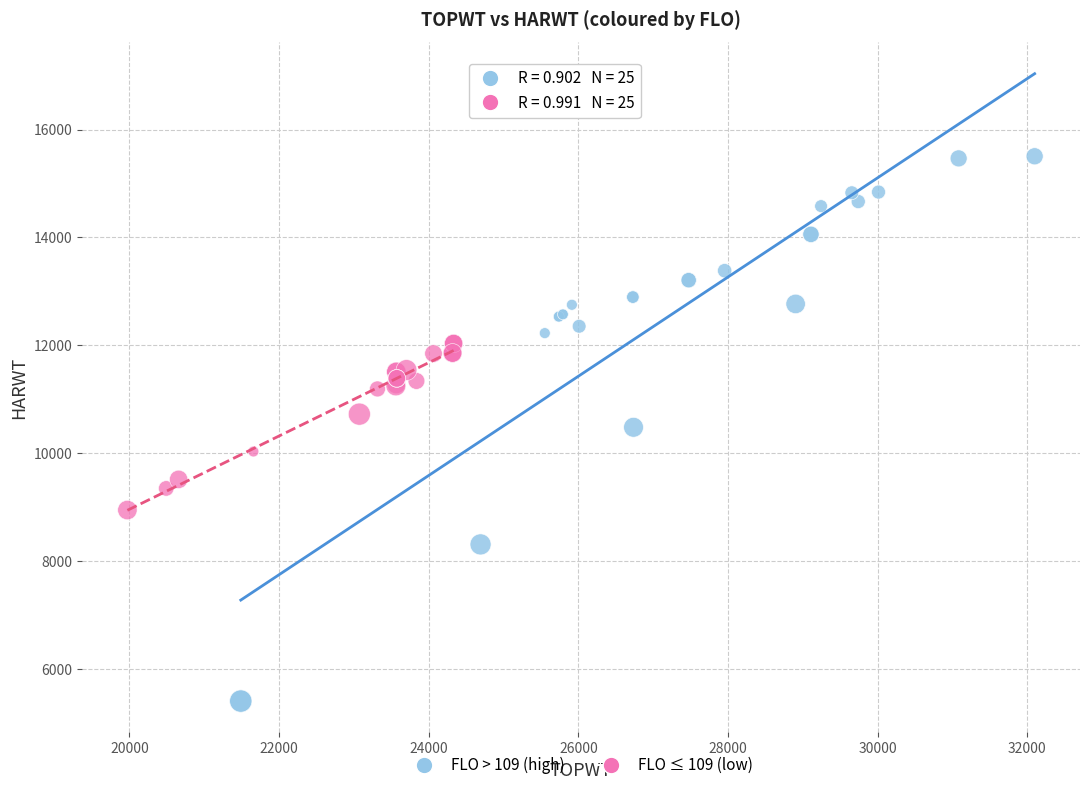

Which series contains the lowest Y value?

FLO > 109 (high)